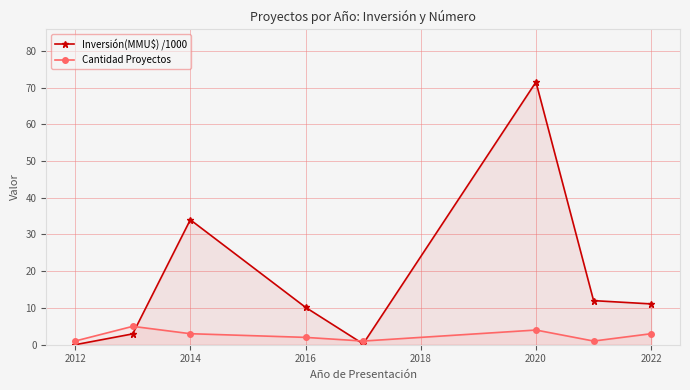

The Inversión(MMU$) /1000 series shows 118.3 at 2020. True or false?

False